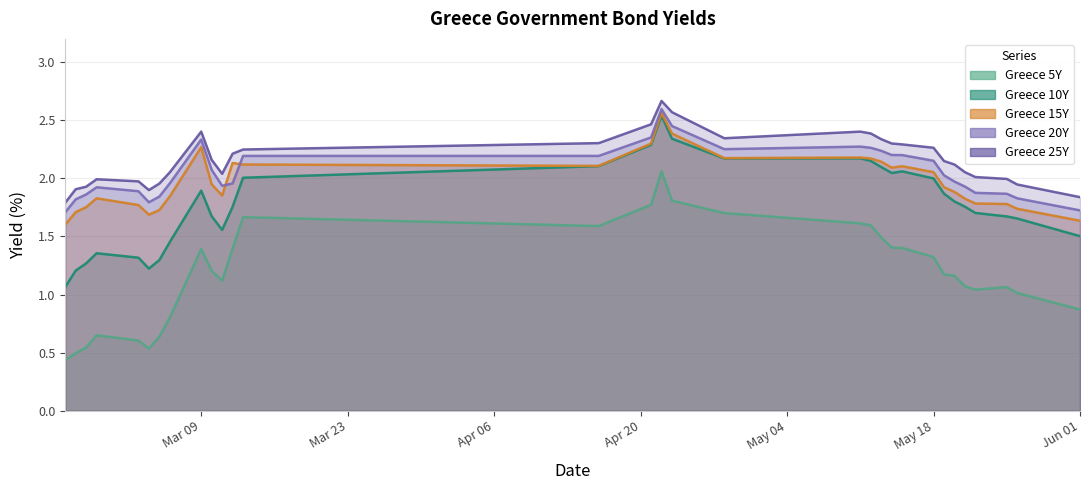

True or false: Greece 5Y and Greece 10Y intersect in this chart.

False